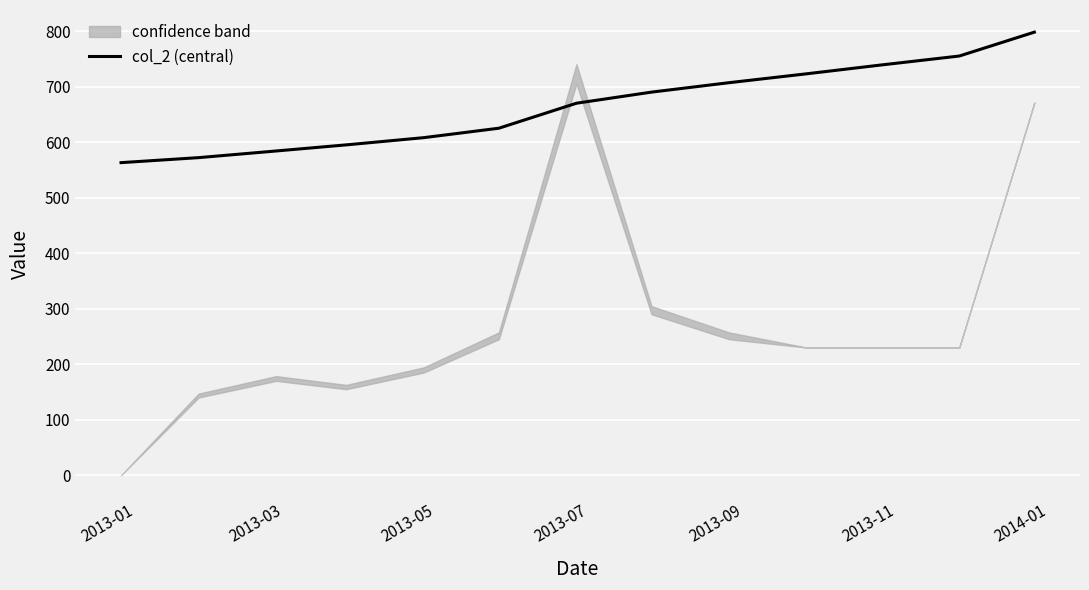

How many lines are shown in the chart?

1